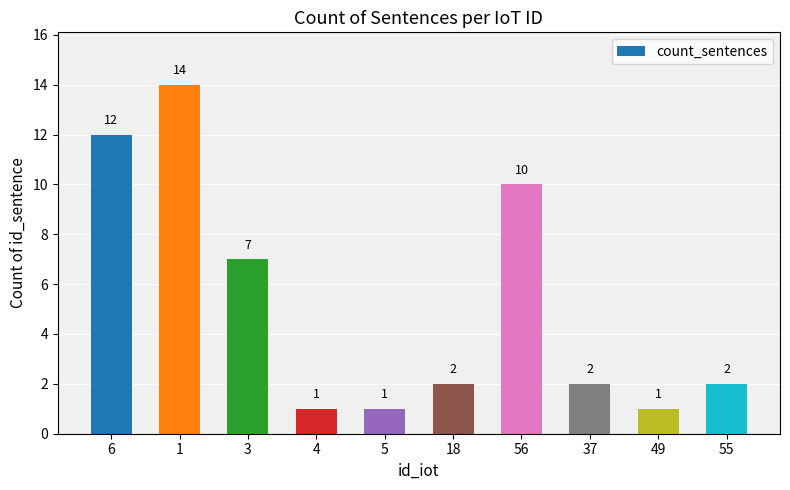

What is the smallest value displayed?

1